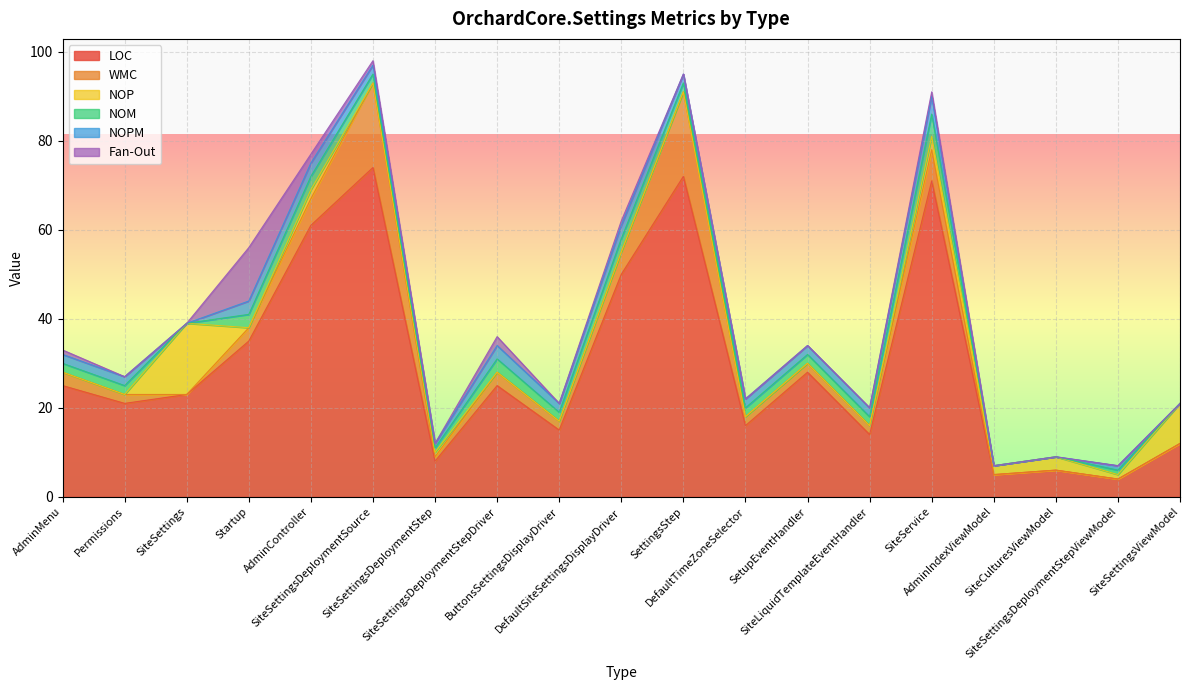

What value does the LOC series have at Startup?

35